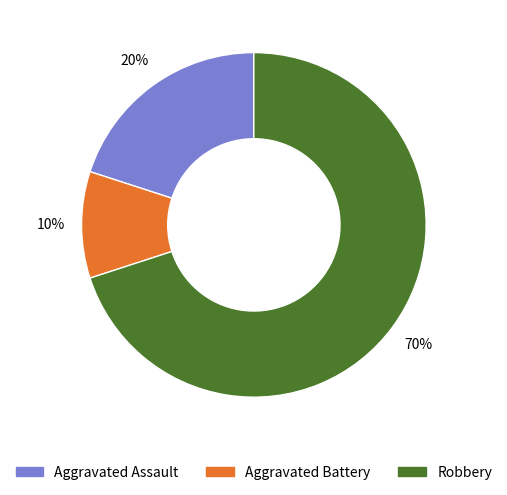

Is it true that Robbery is 78% of the pie?

False